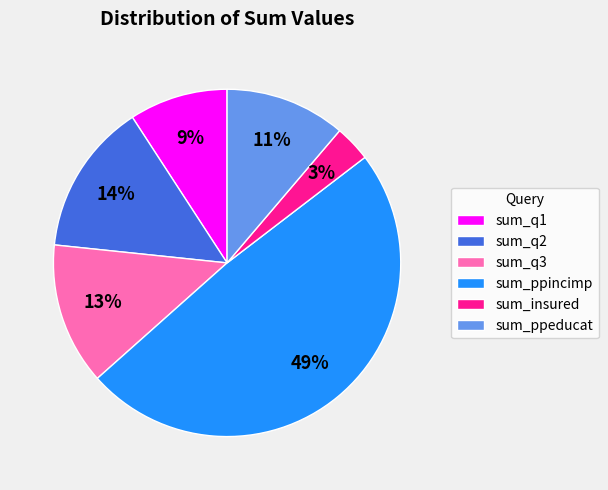

What is the smallest slice in the pie chart?

sum_insured